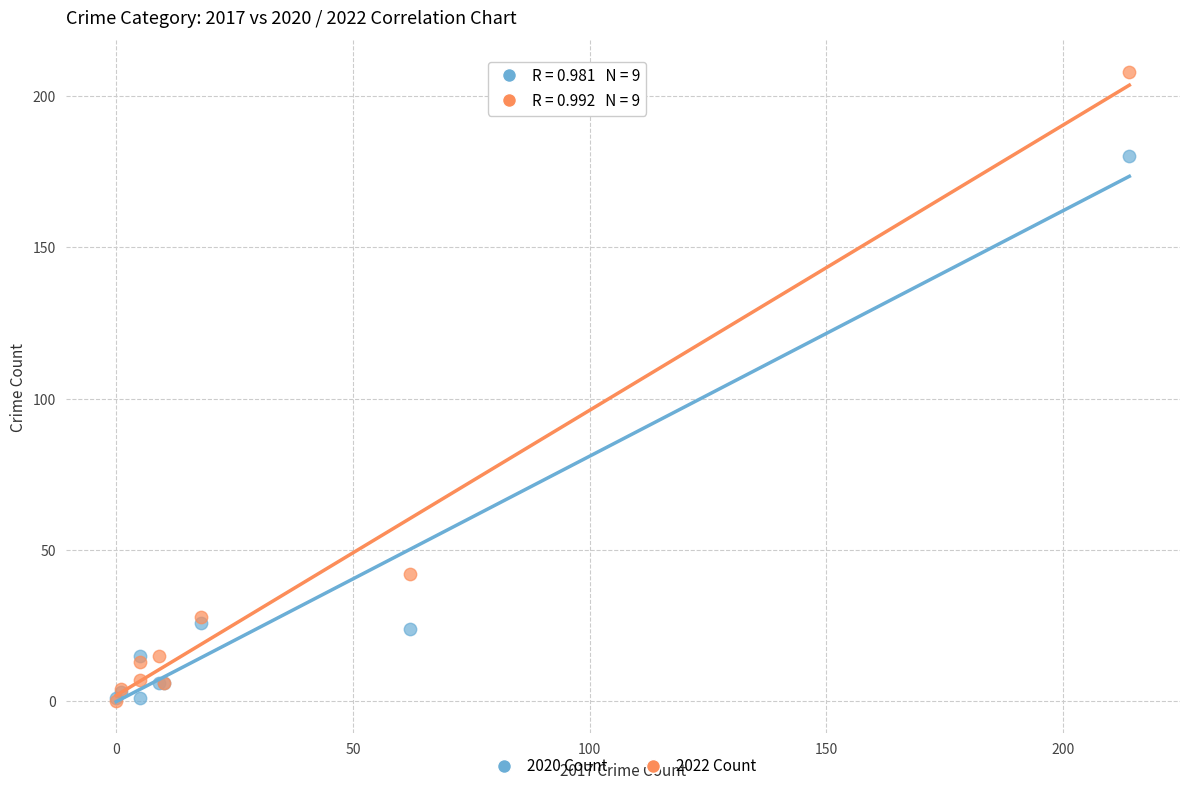

What are all the series names shown in the legend?

2020 Count, 2022 Count